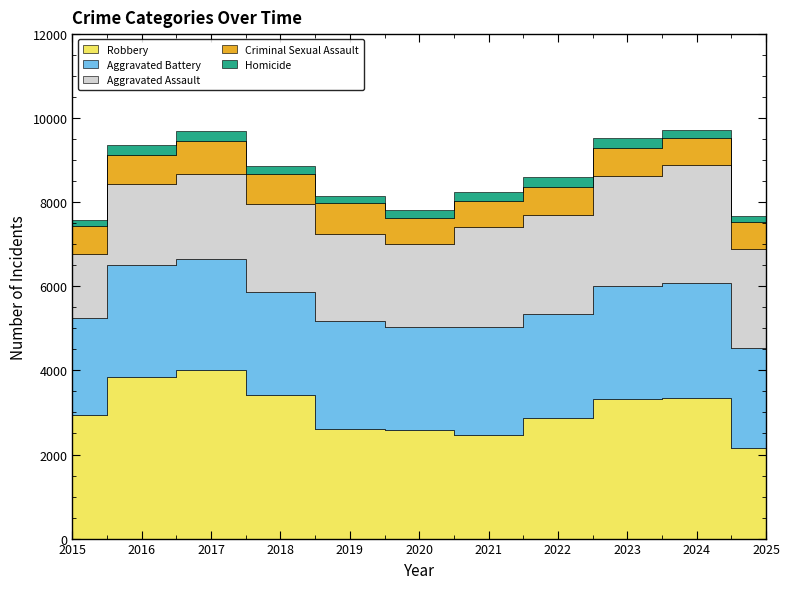

What are all the series names shown in the legend?

Aggravated Assault, Aggravated Battery, Criminal Sexual Assault, Homicide, Robbery